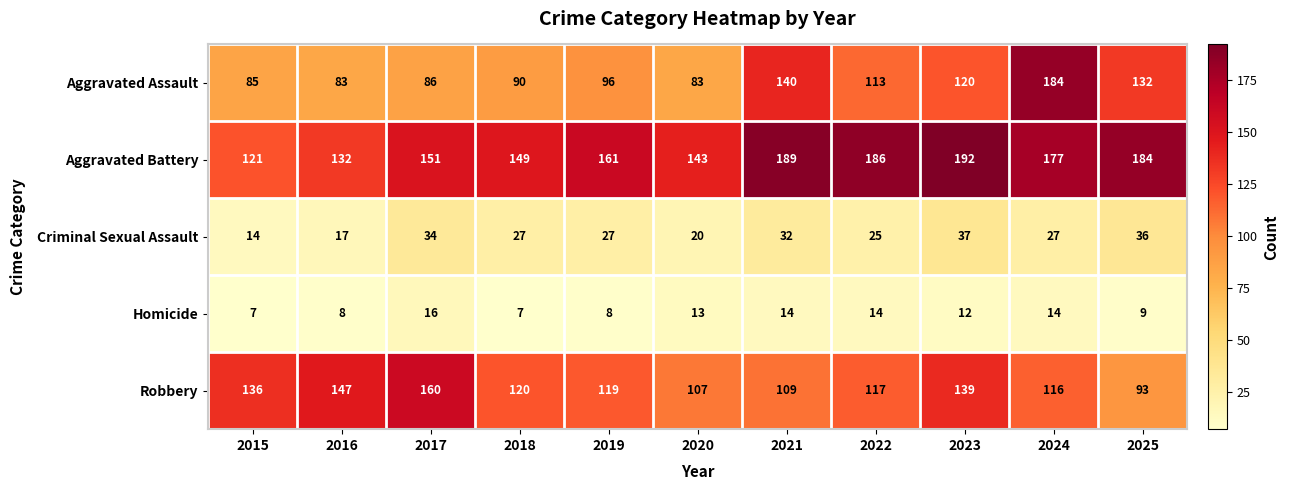

At which category does the chart reach its peak across all series?

2023